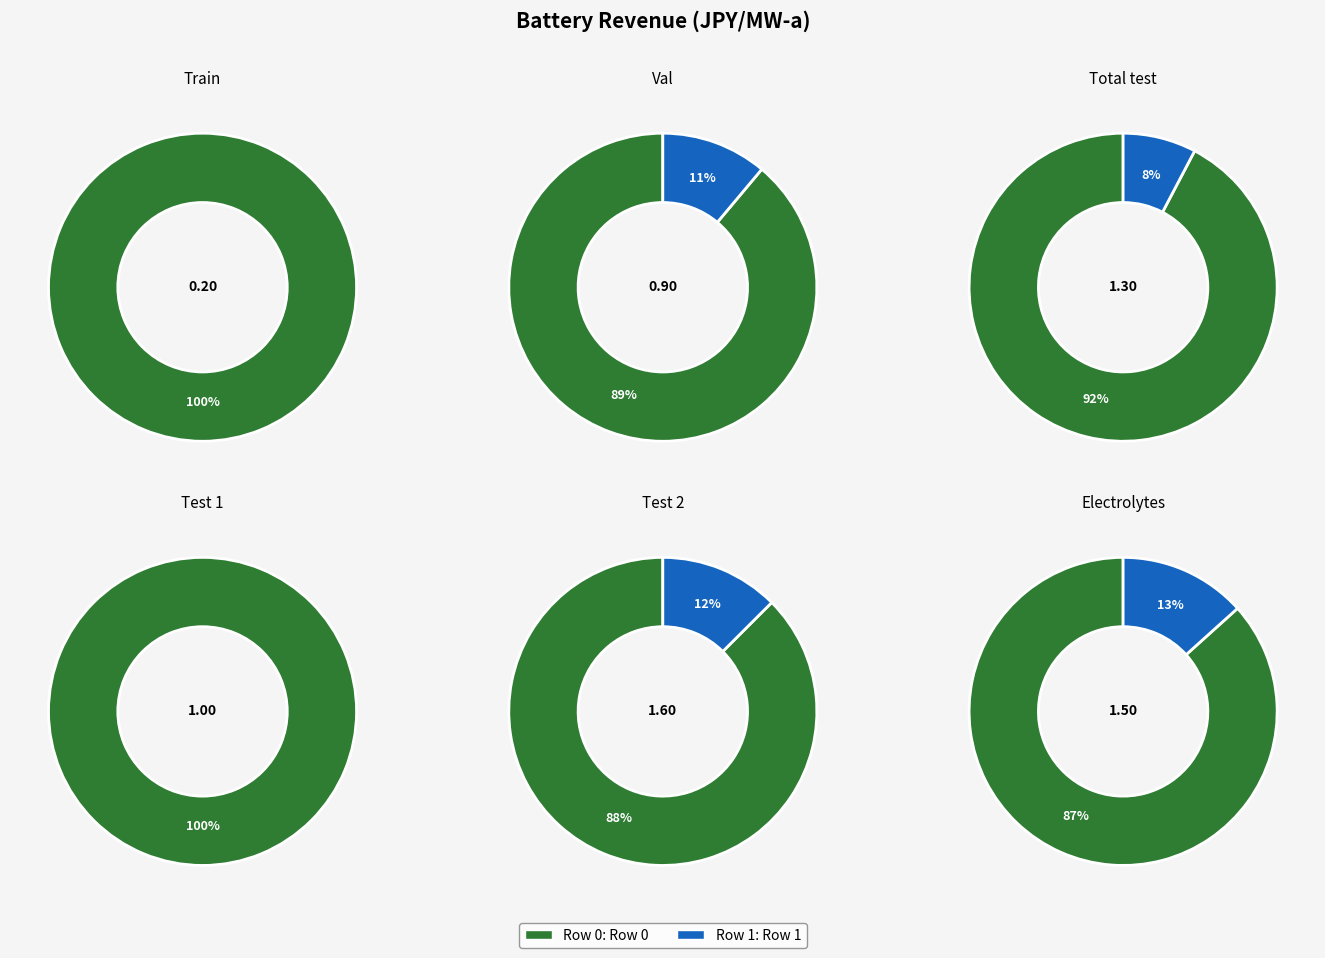

Between Row 0 and Row 1, which series saw the biggest shift?

Test 2